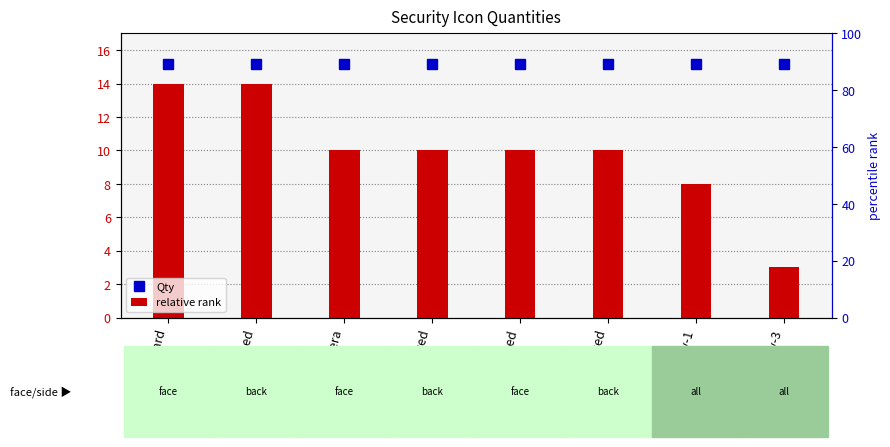

What is the approximate value of Qty at money-3?

3.0